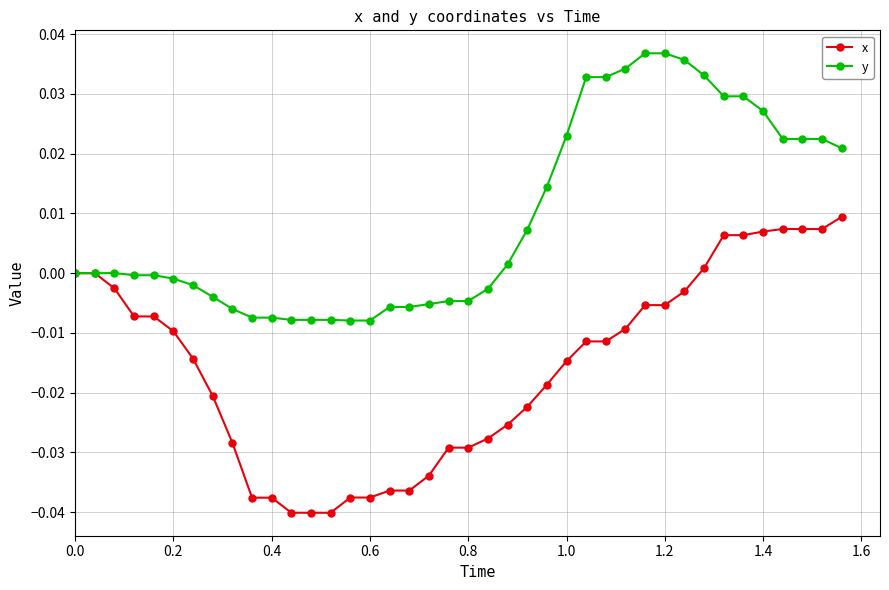

List the series in order of their peak value, highest first.

y, x